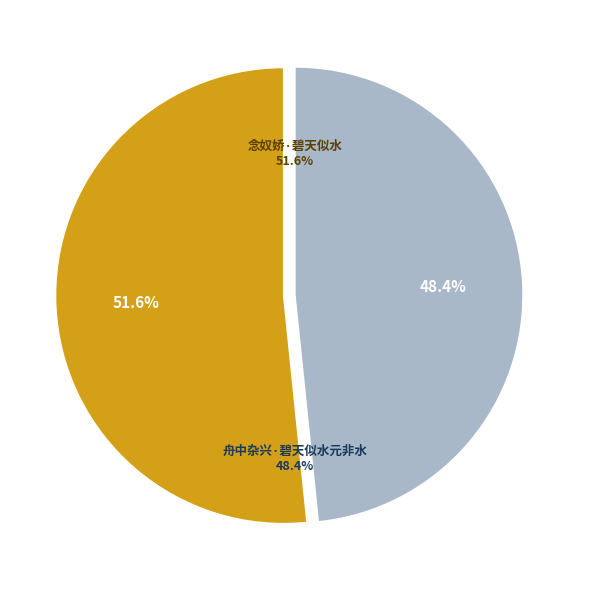

To the nearest percent, what is the difference between the largest and smallest slice percentages?

3%